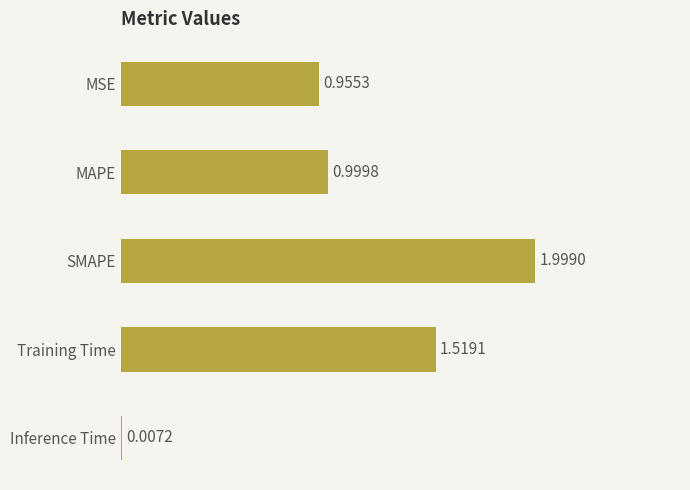

What is the sum of the values at Training Time and MAPE?

2.5